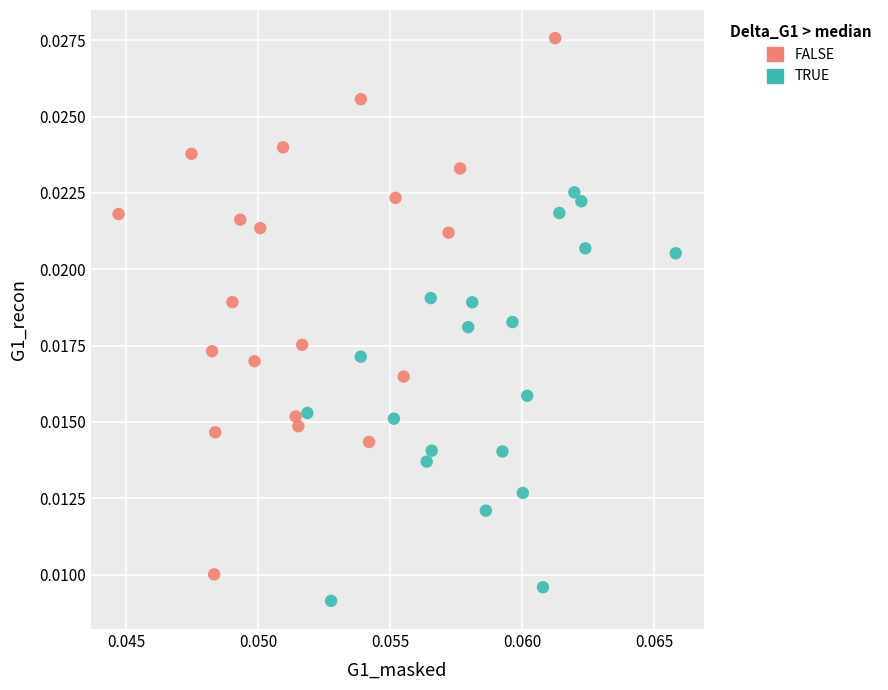

Which series contains the lowest Y value?

TRUE